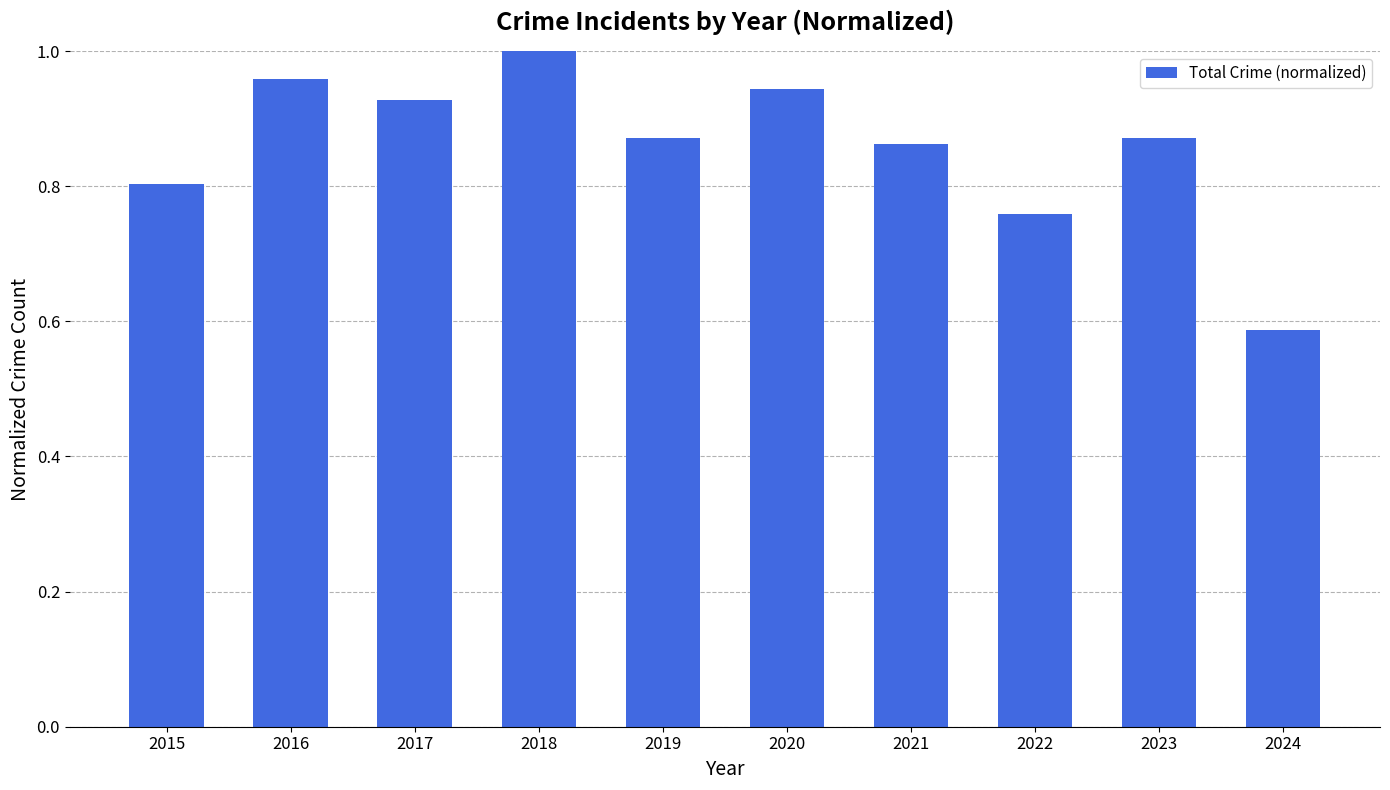

What is the sum of all values?

8.6